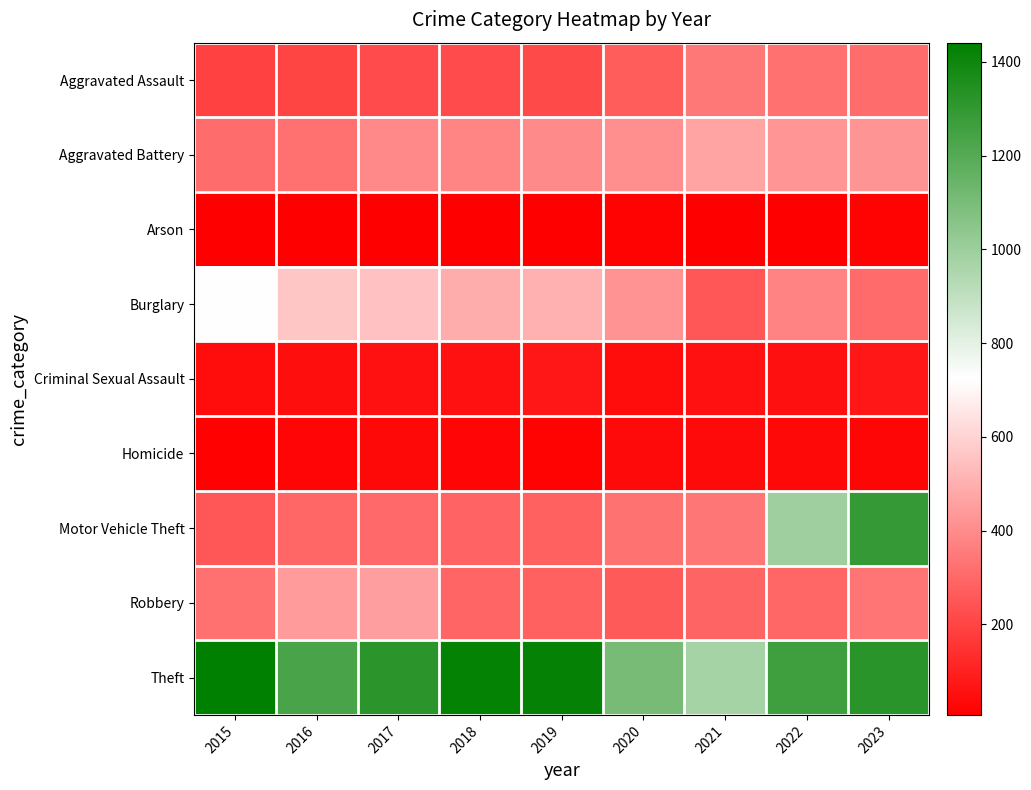

How many distinct data groups are displayed?

9